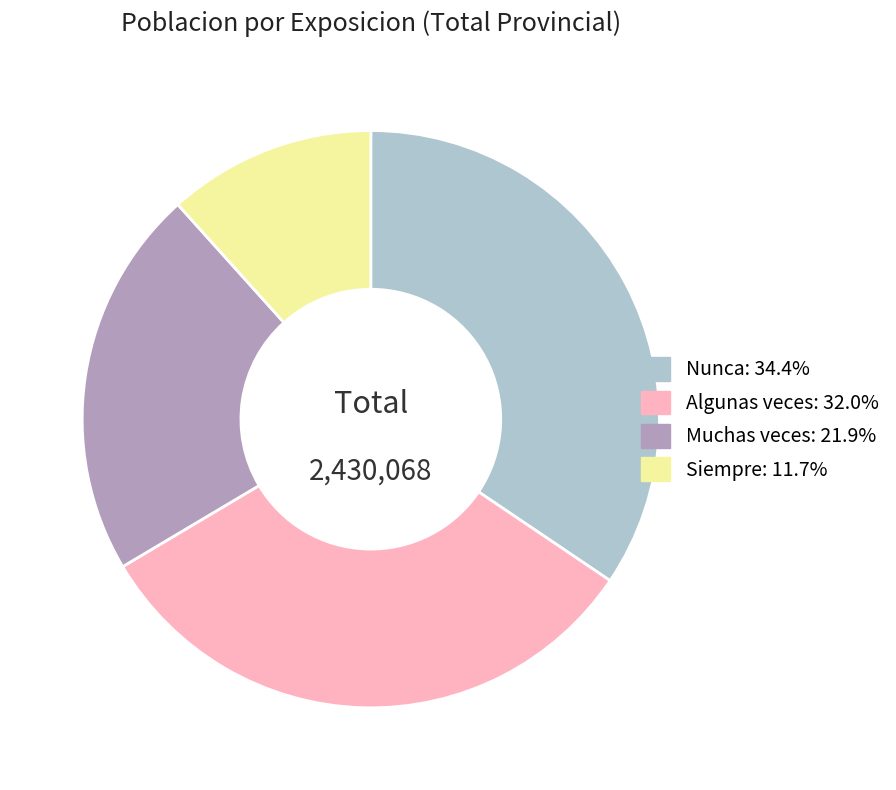

Is there any slice that represents more than half of the pie?

No